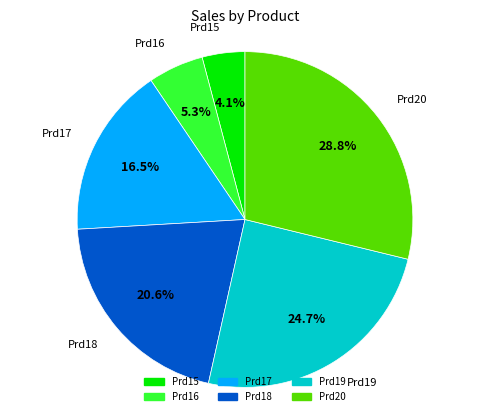

To the nearest percent, what is the combined percentage of Prd17 and Prd18?

37%